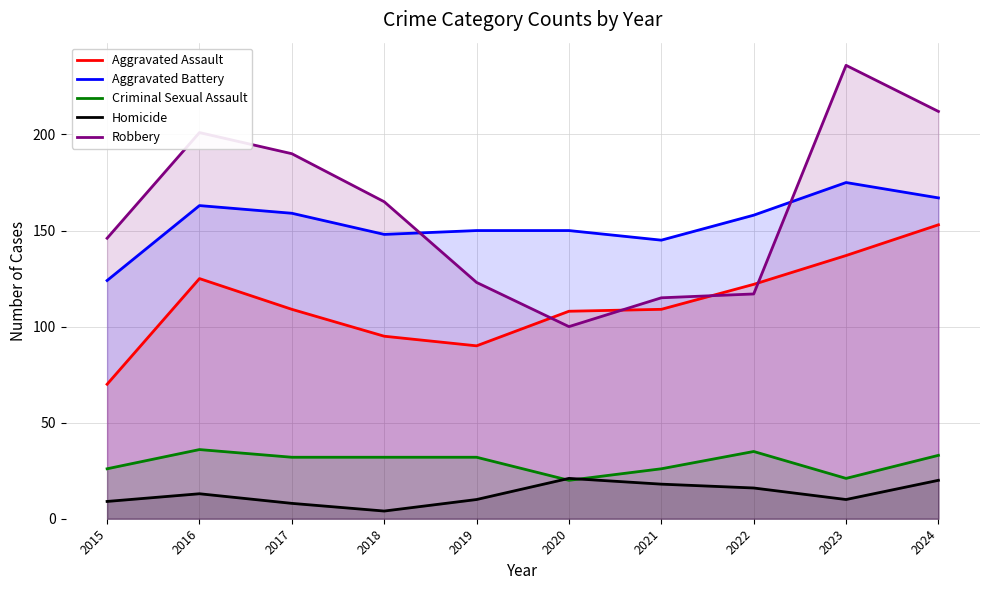

Does the chart display data point markers on the line(s)?

No